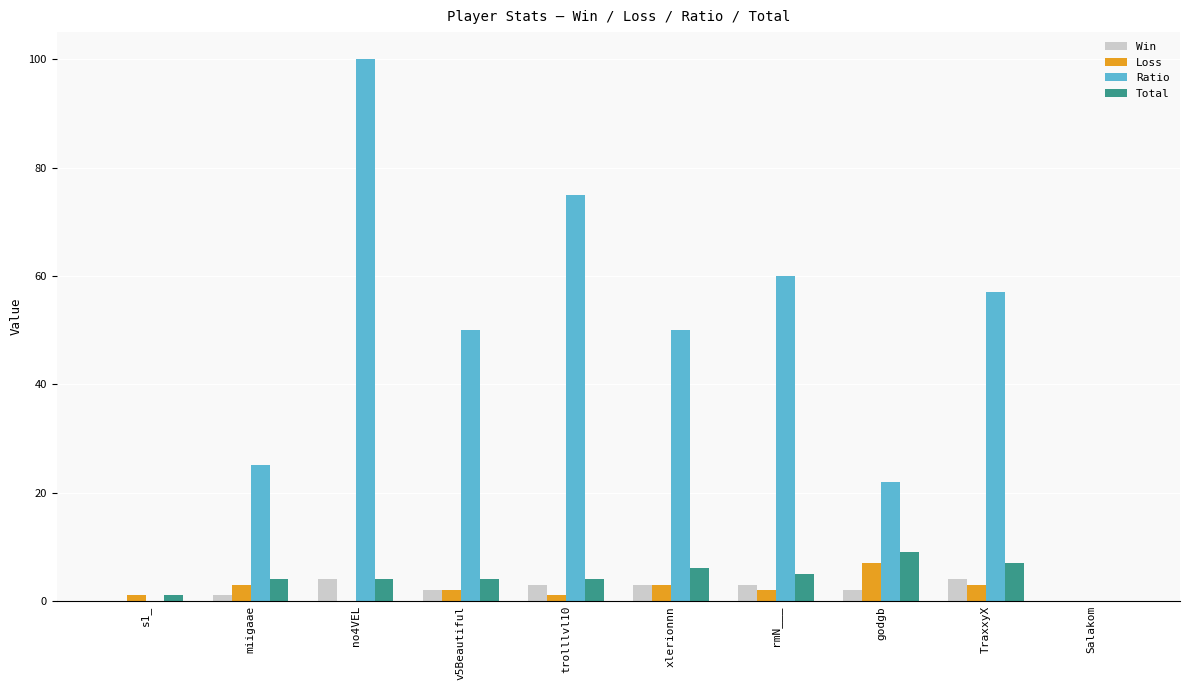

What is the difference between the Total values at xlerionnn and rmN___?

1